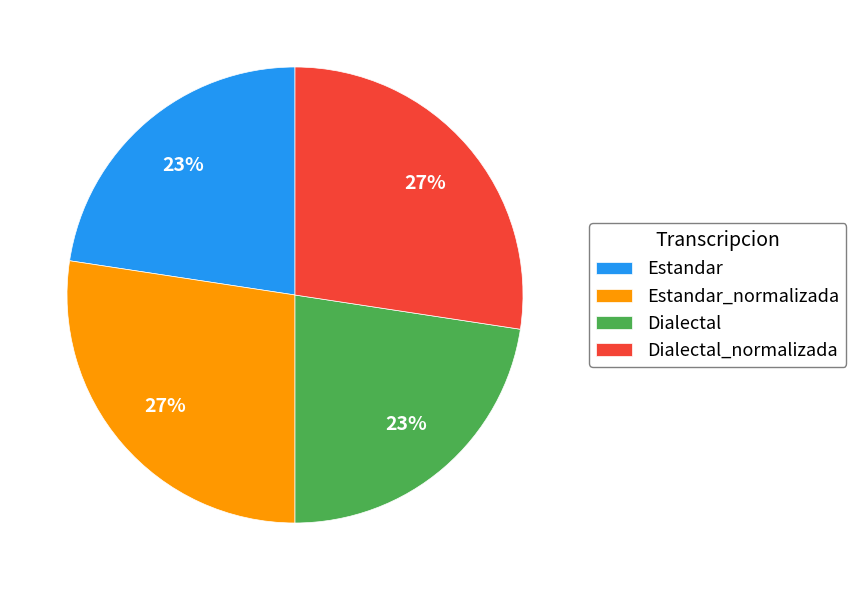

Count the number of slices in the pie.

4